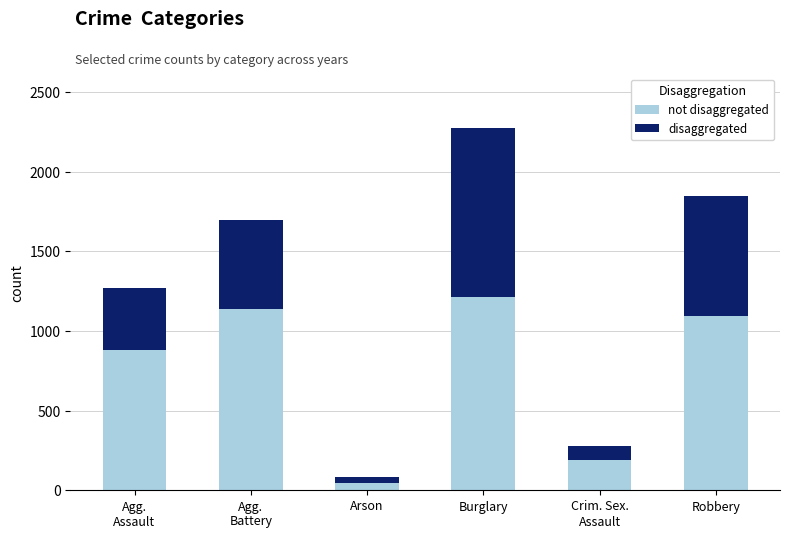

At which category is the sum across all series the highest?

Burglary